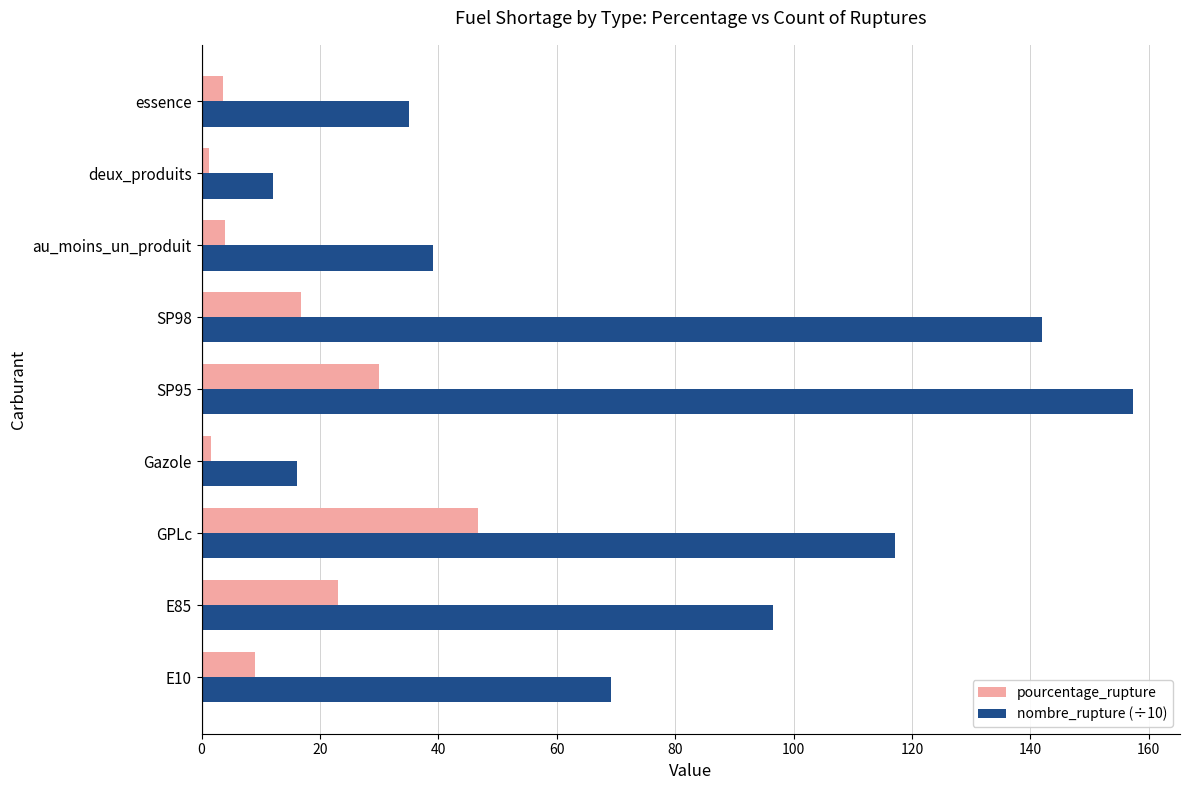

What is the average value of the nombre_rupture (÷10) series?

76.0